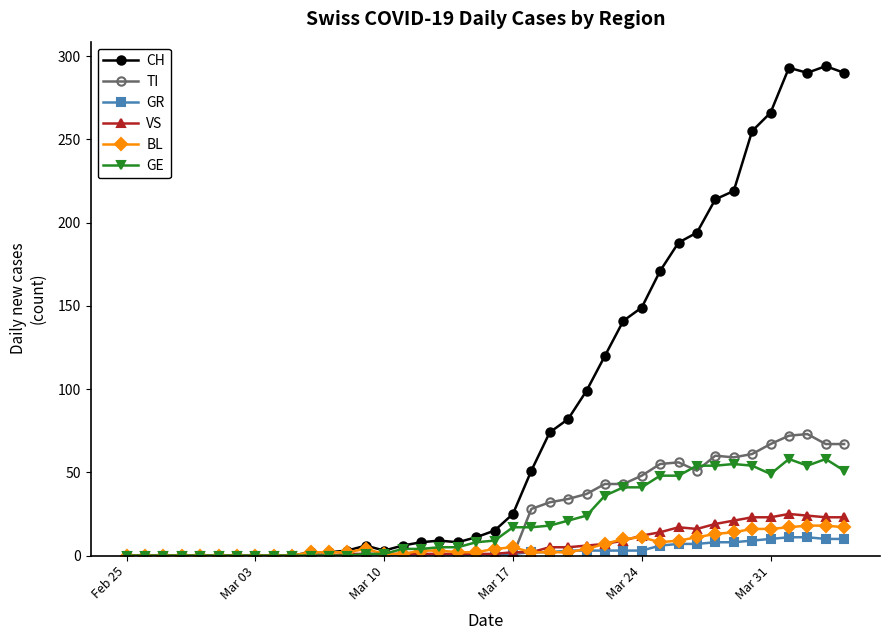

What is the sum of all TI values?

953